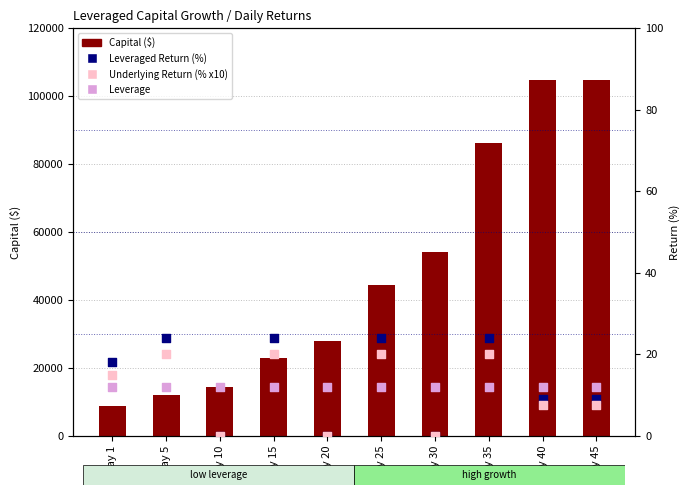

What are all the series names shown in the legend?

Capital ($), Leveraged Return (%), Underlying Return (% x10), Leverage